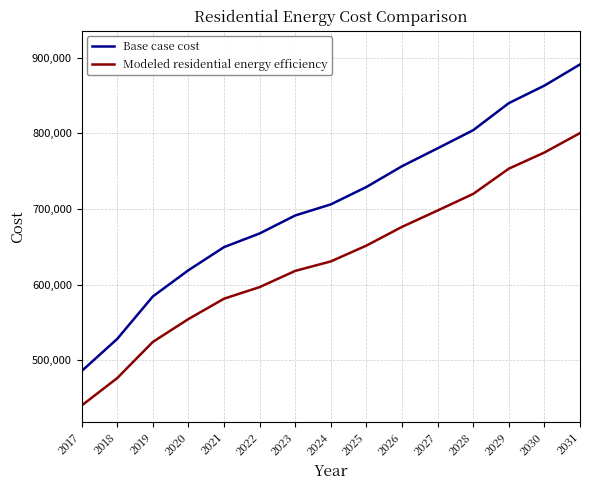

What is the difference between the maximum and minimum values in the Base case cost series?

405483.0